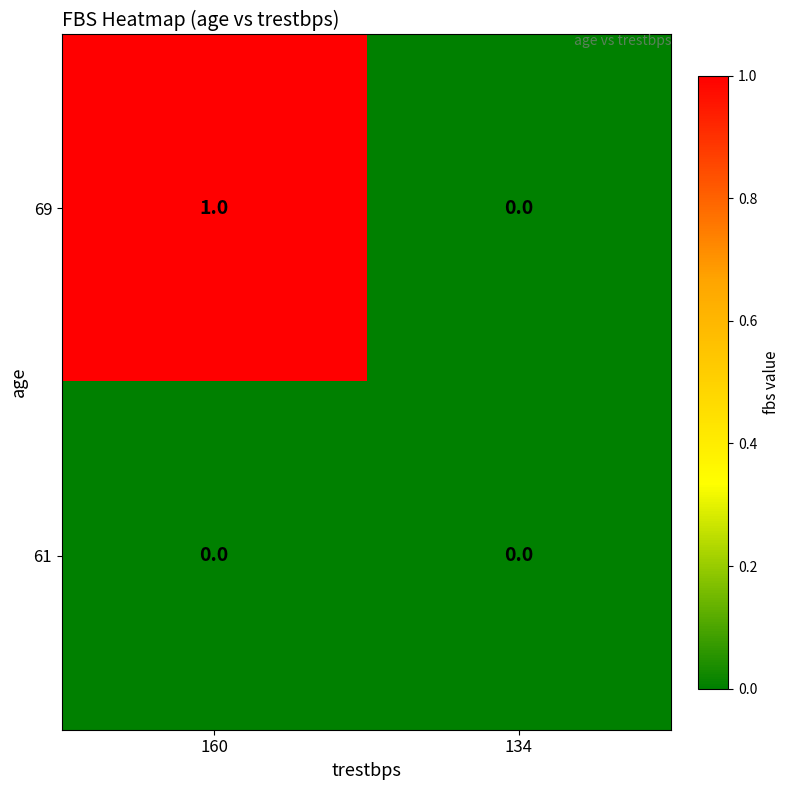

Is it true that 69 equals 1 at 160?

True